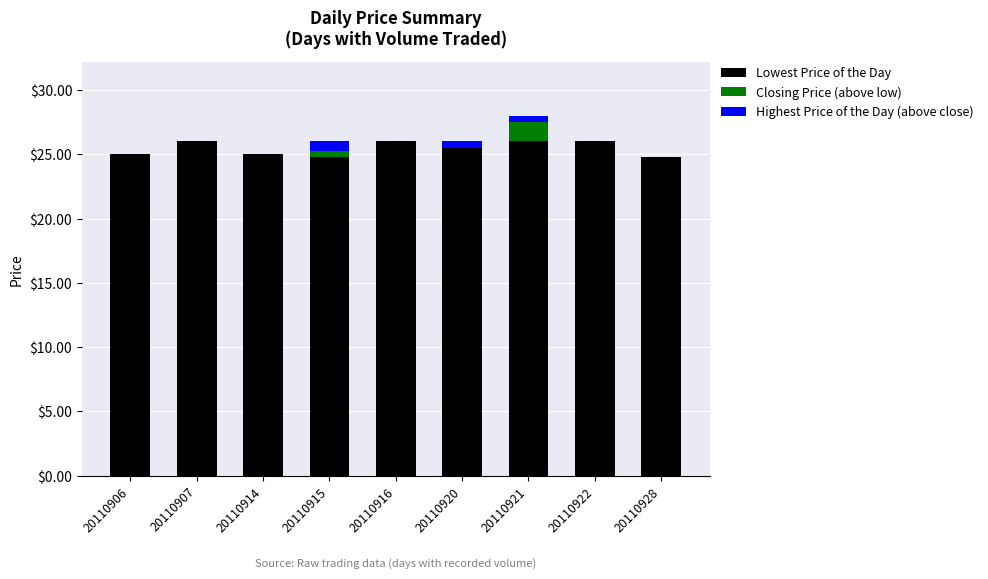

What is the total value across all series at 20110906?

25.0